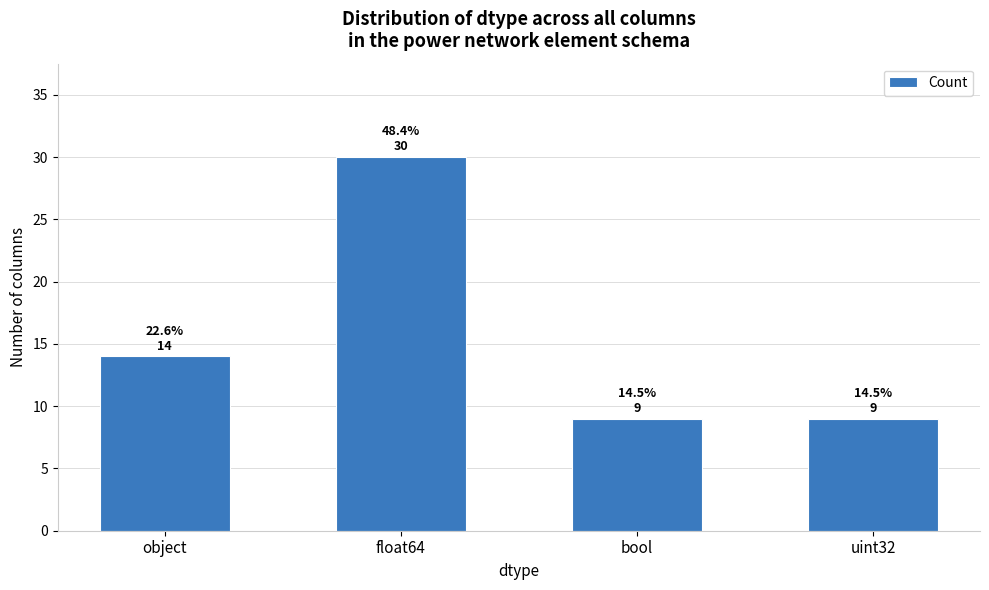

Reading left to right, extract all data points from this chart.

14	30	9	9